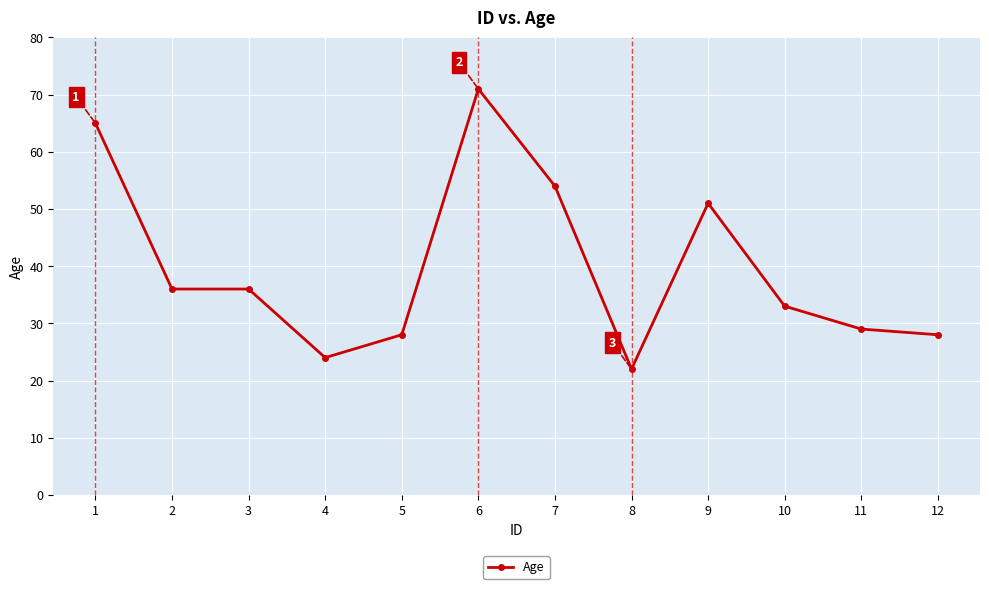

What is the ratio of the value at 4 to the value at 12?

0.9